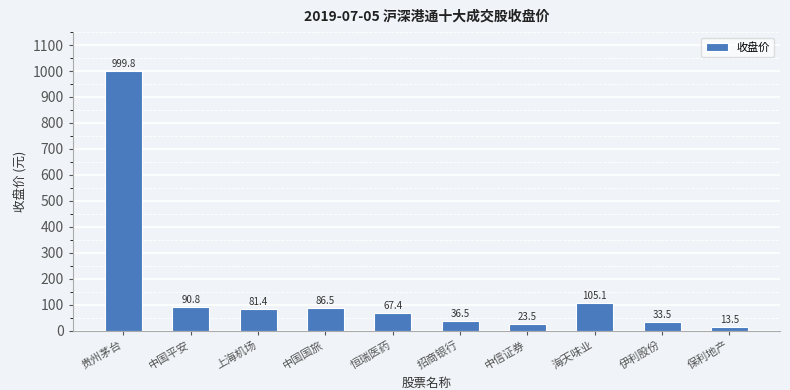

Does the chart contain stacked bars?

No